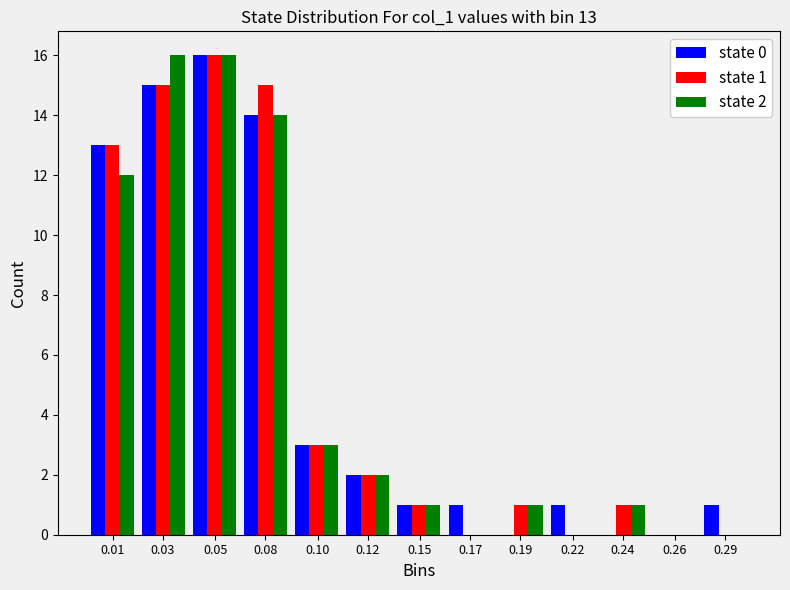

At which category is the sum across all series the highest?

0.05